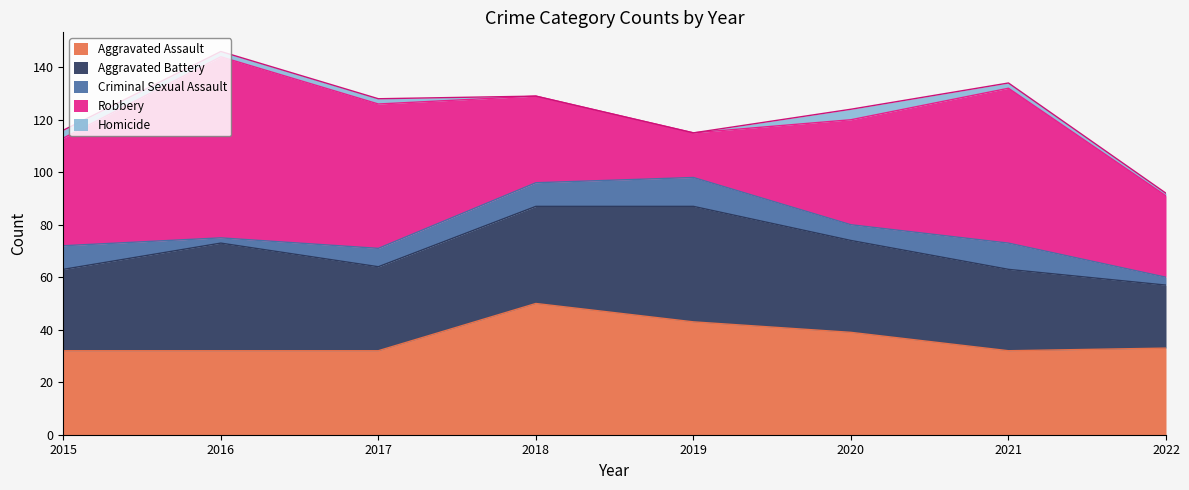

True or false: Homicide and Criminal Sexual Assault intersect in this chart.

False